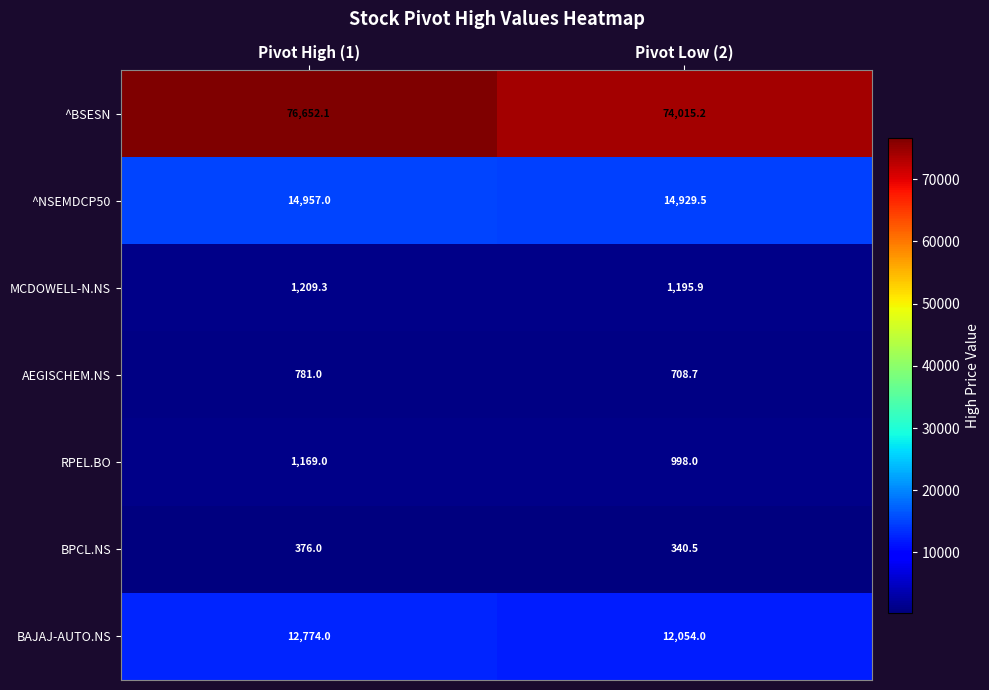

At which category is the sum across all series the highest?

Pivot High (1)